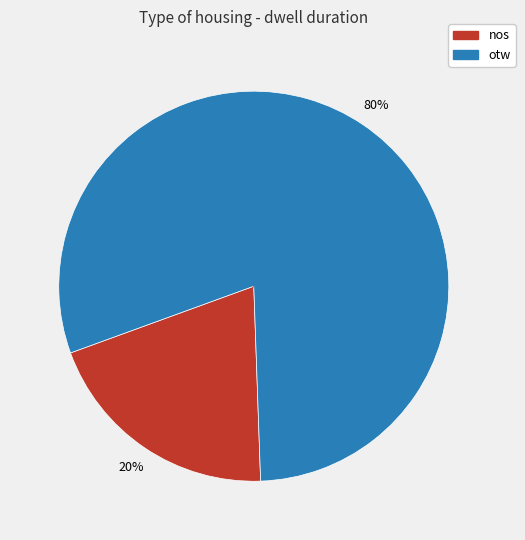

Rank the categories by value from lowest to highest.

nos, otw